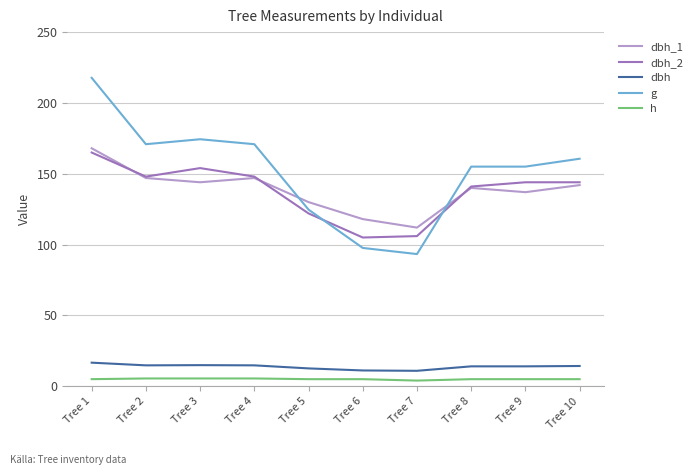

Is it true that dbh_2 equals 235.2 at Tree 1?

False